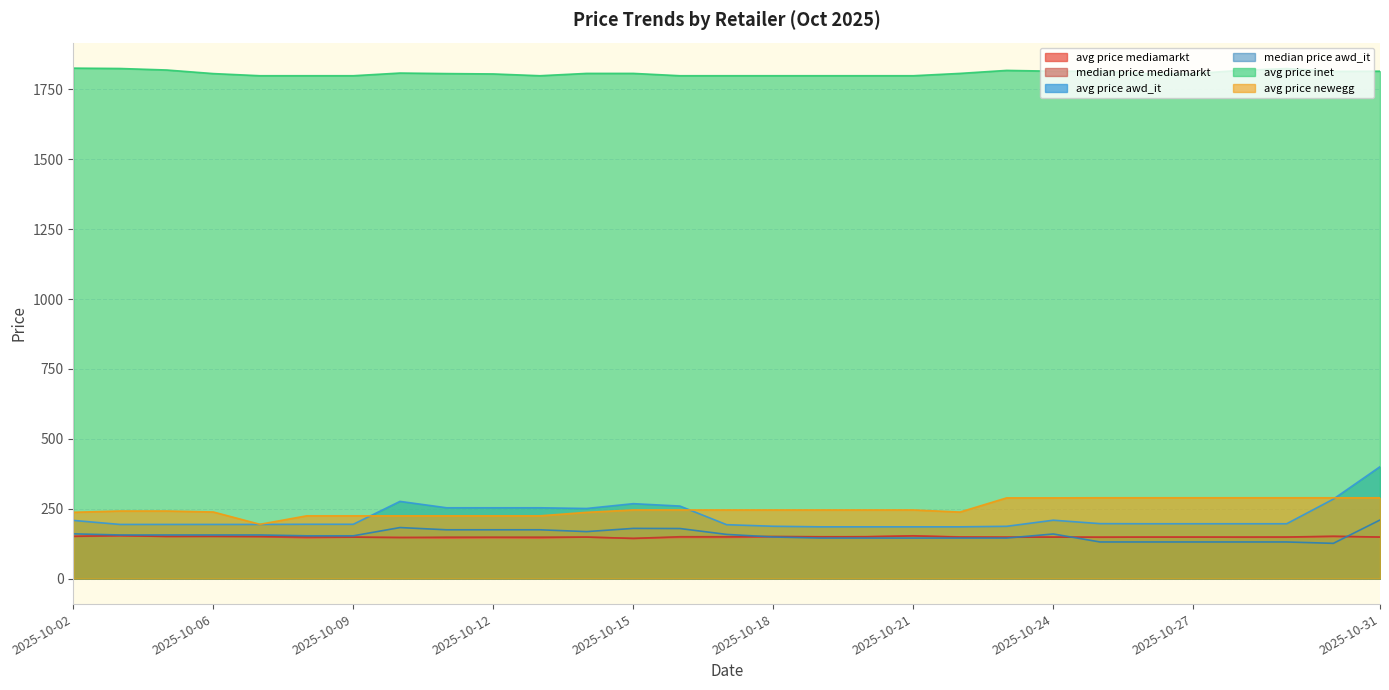

Rank the series by their maximum value, from lowest to highest.

avg_price_mediamarkt, median_price_mediamarkt, median_price_awd_it, avg_price_newegg, avg_price_awd_it, avg_price_inet